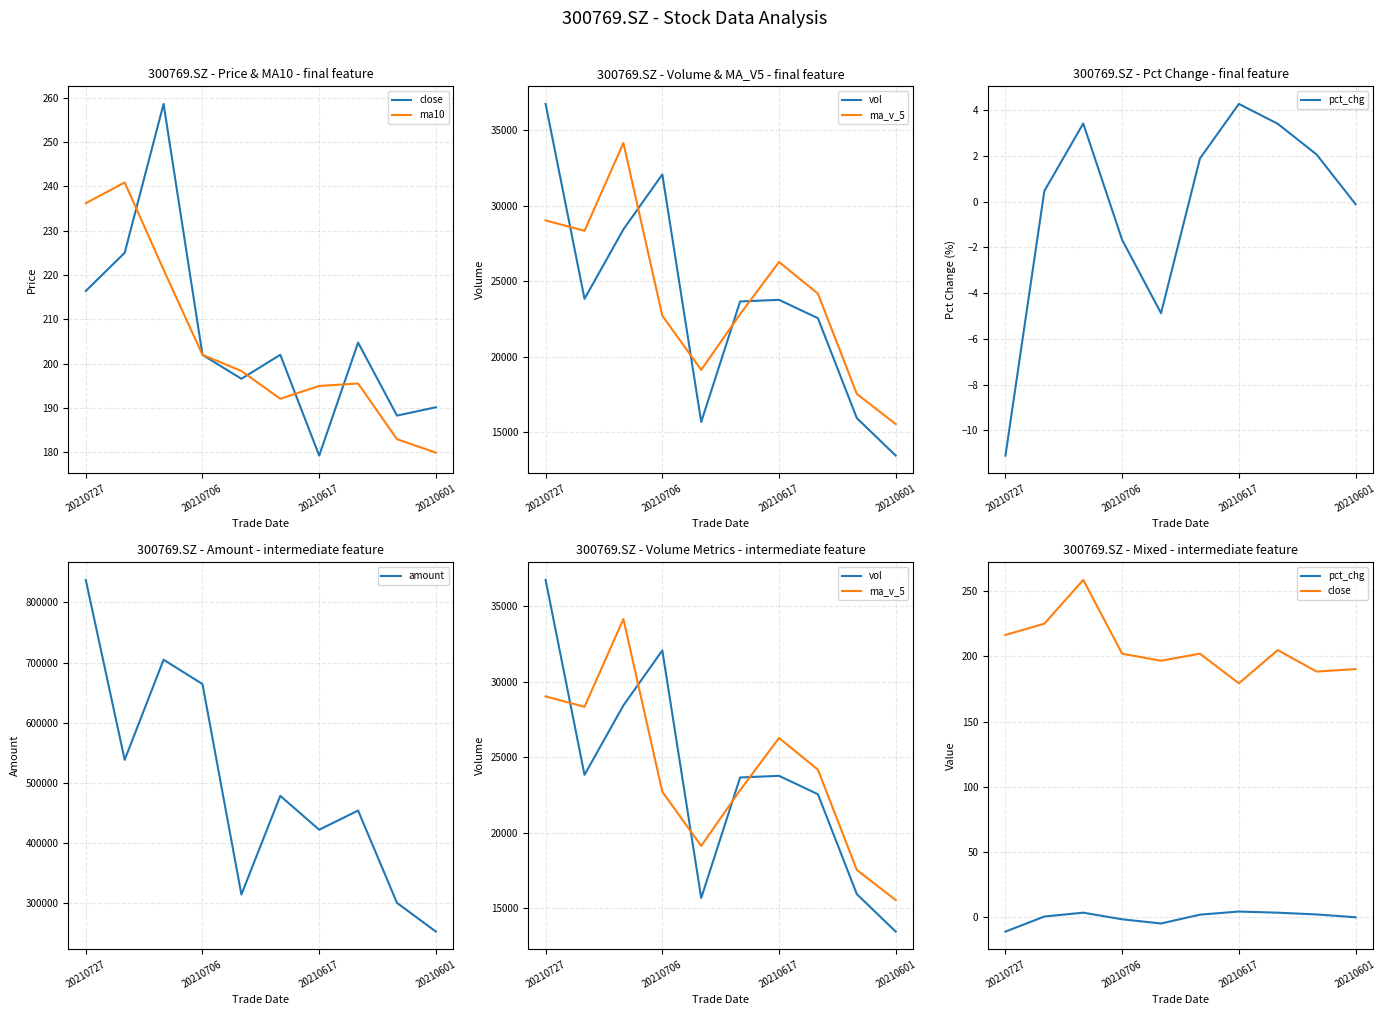

True or false: amount has a value of 255421.1 at 20210706.

False